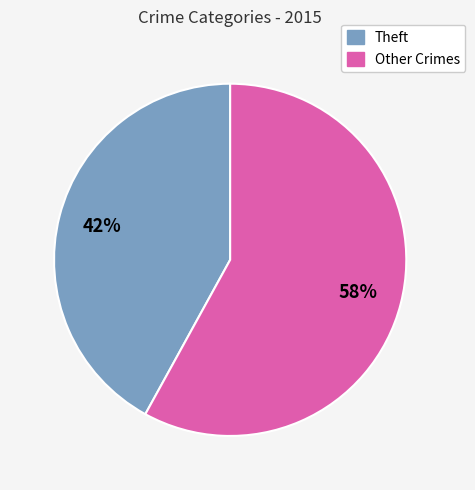

How many segments does this pie chart have?

2